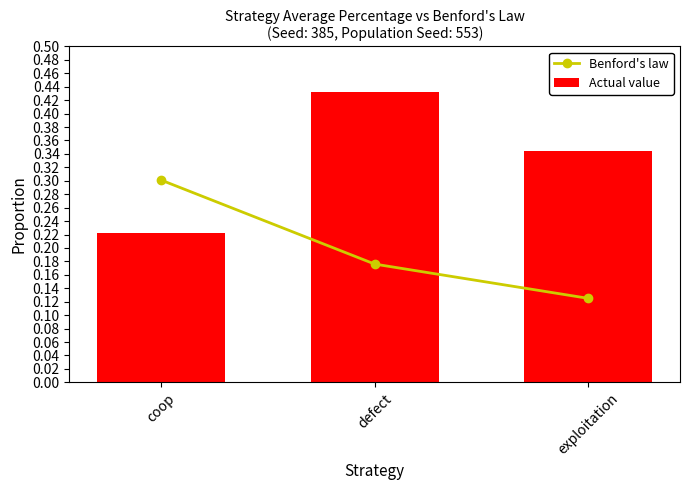

What is the approximate value of Actual value at defect?

0.4